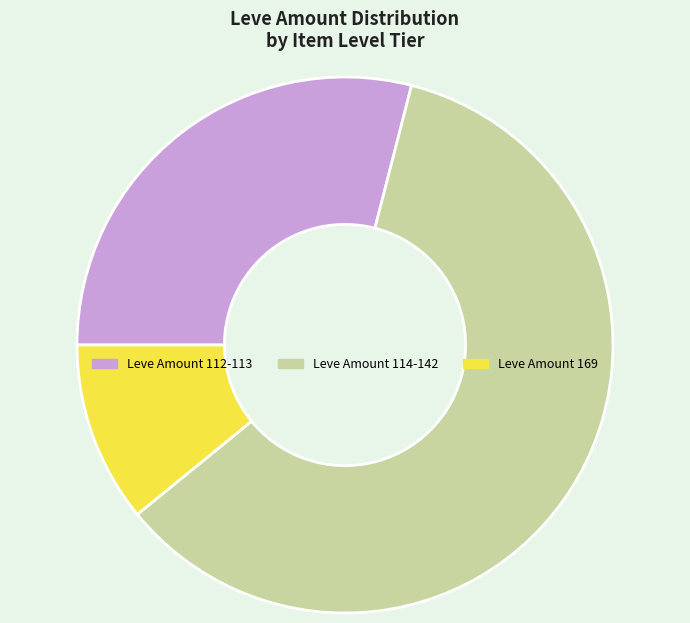

True or false: Leve Amount 114-142 accounts for 60% of the total.

True